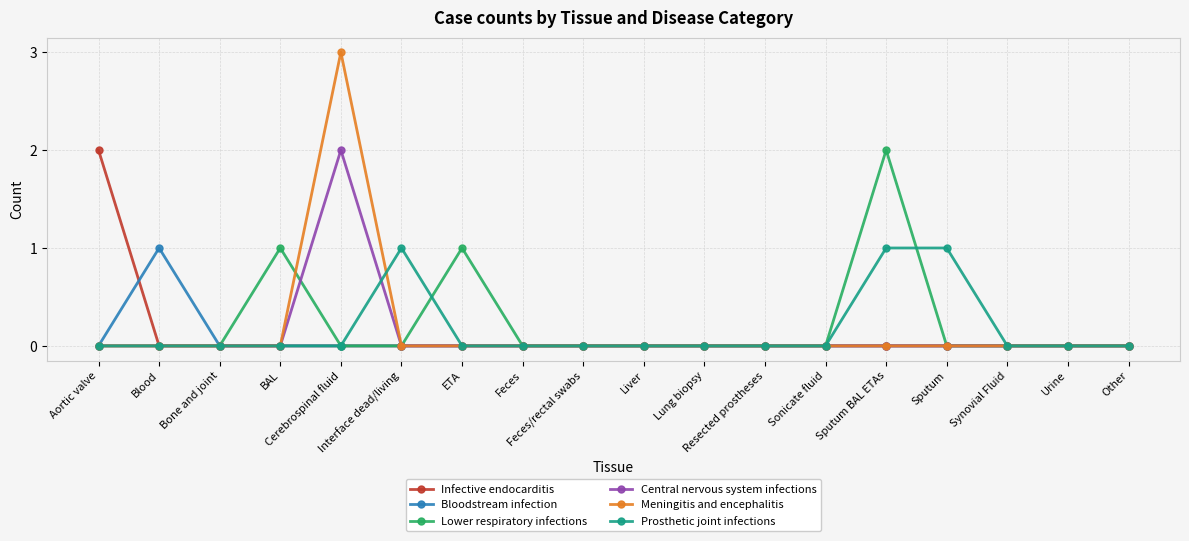

Count the number of data series in this chart.

6